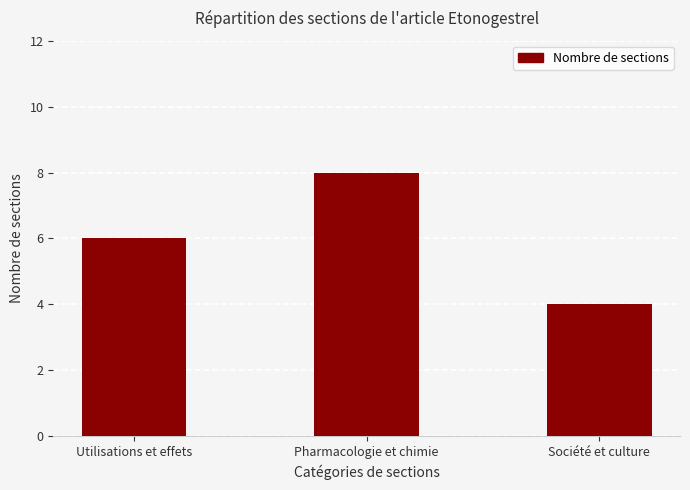

Reading right to left, list all the values displayed in this chart.

4	8	6